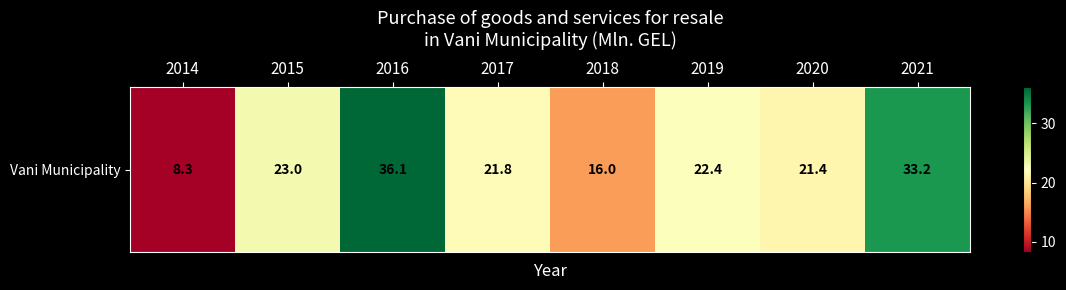

Reading left to right, extract all data points from this chart.

2014=8.3	2015=23.0	2016=36.1	2017=21.8	2018=16.0	2019=22.4	2020=21.4	2021=33.2